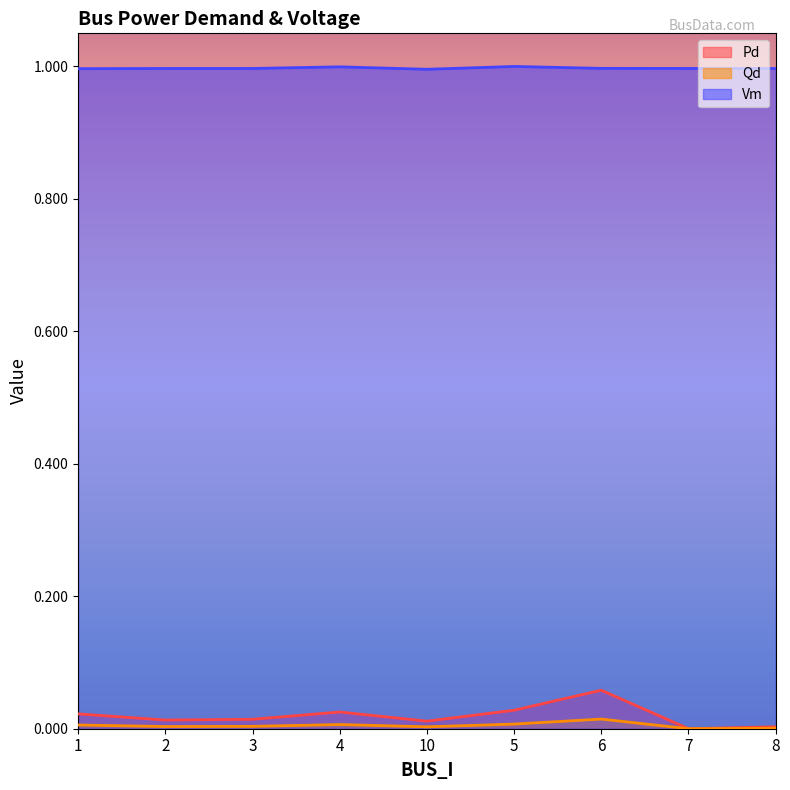

At which category is the sum across all series the highest?

6